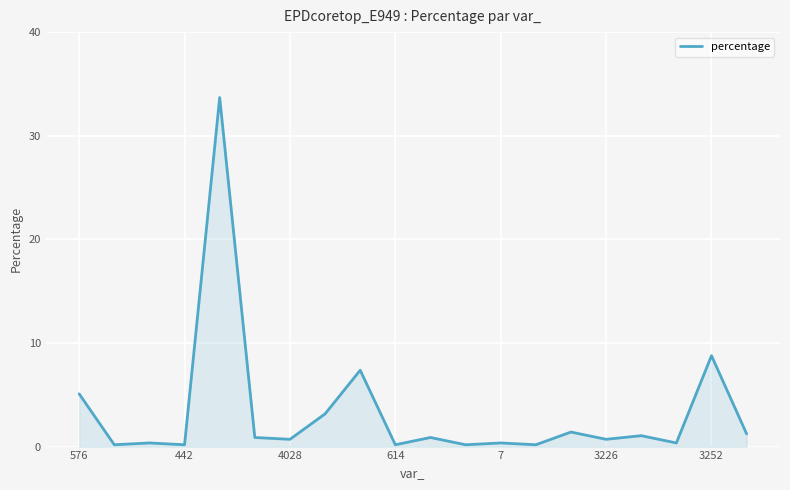

What is the maximum value shown in the chart?

33.7